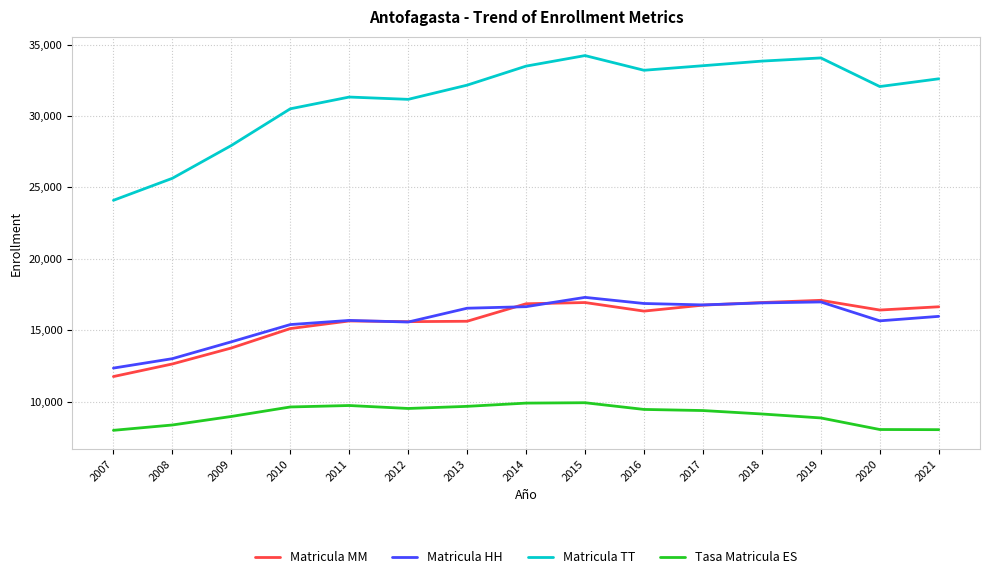

What is the highest value of the Matricula TT series?

34232.0